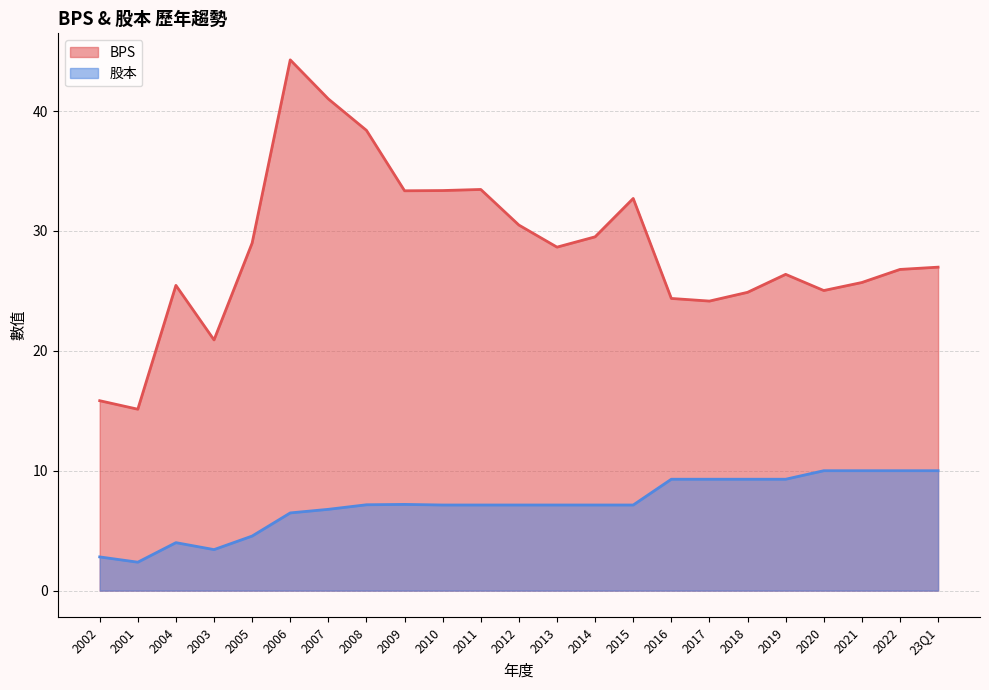

What is the difference between the second highest and minimum values in the BPS series?

25.9